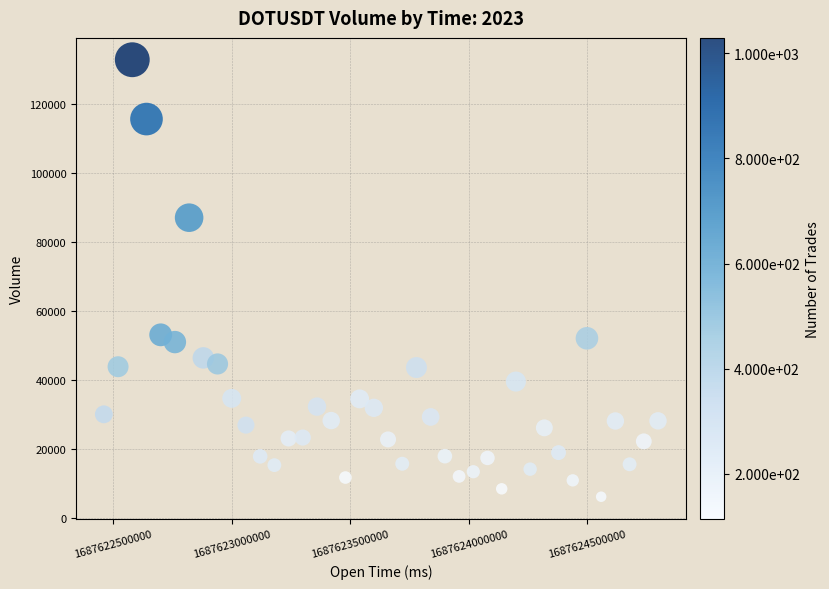

What is the range of Y values (max minus min)?

126857.7